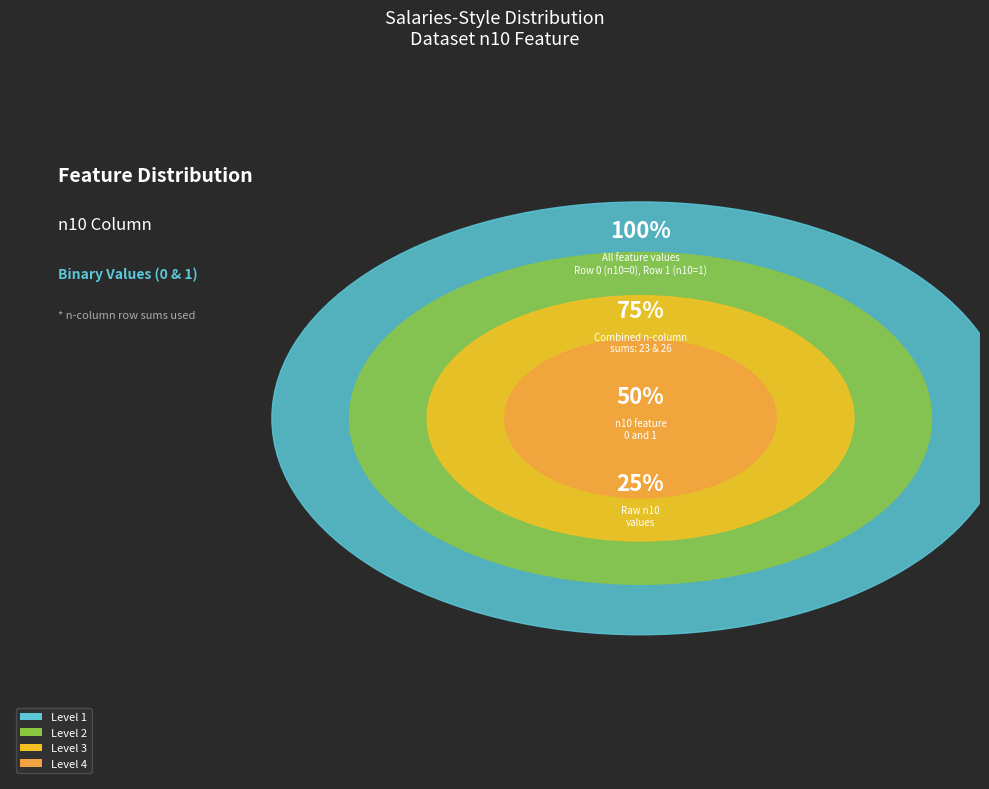

To the nearest percent, what portion does 1 represent?

100%